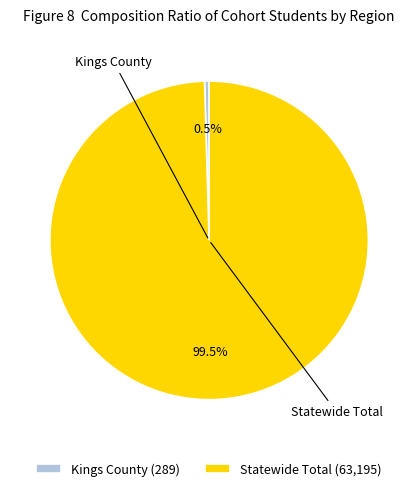

Which category has the biggest portion of the pie?

Statewide Total